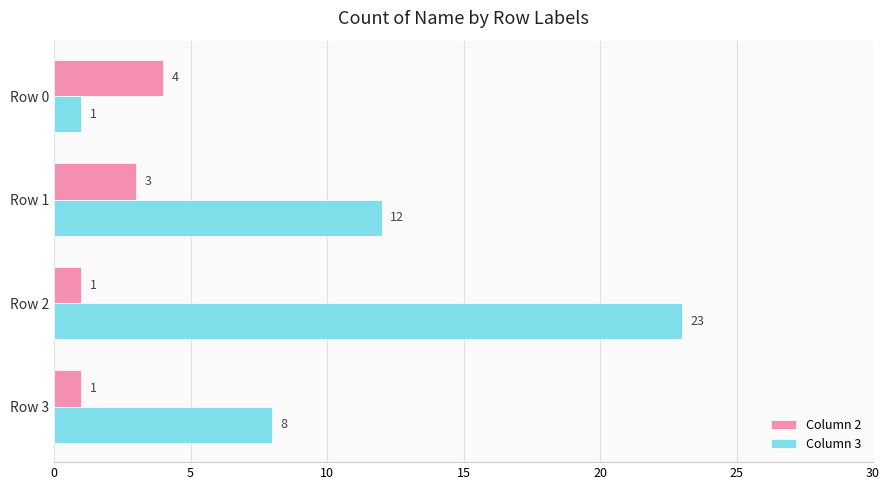

The Column 3 series shows 3 at Row 1. True or false?

False